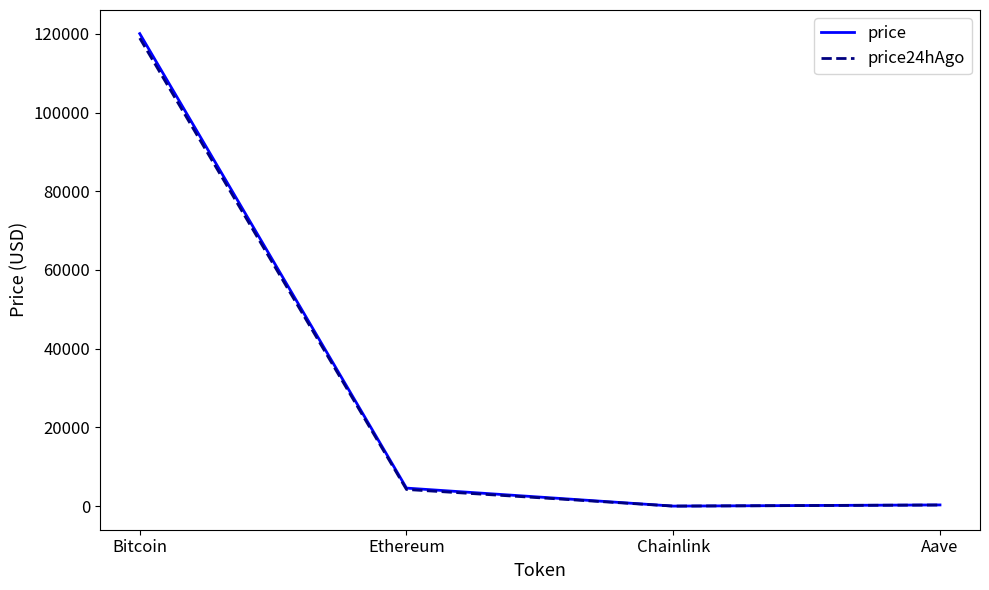

How many values in the price series exceed 4595?

2